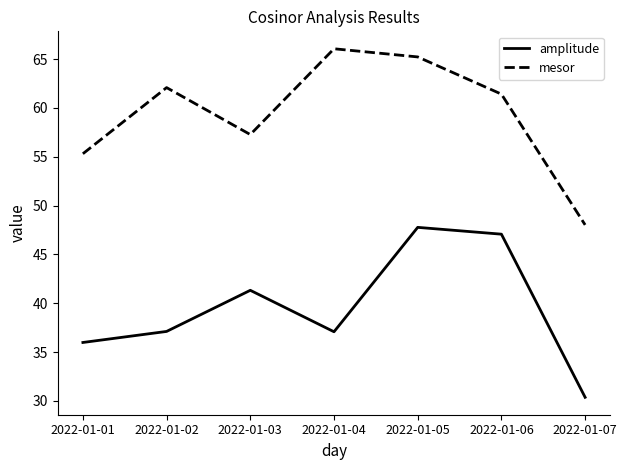

How many interior local peaks does the amplitude series have?

2